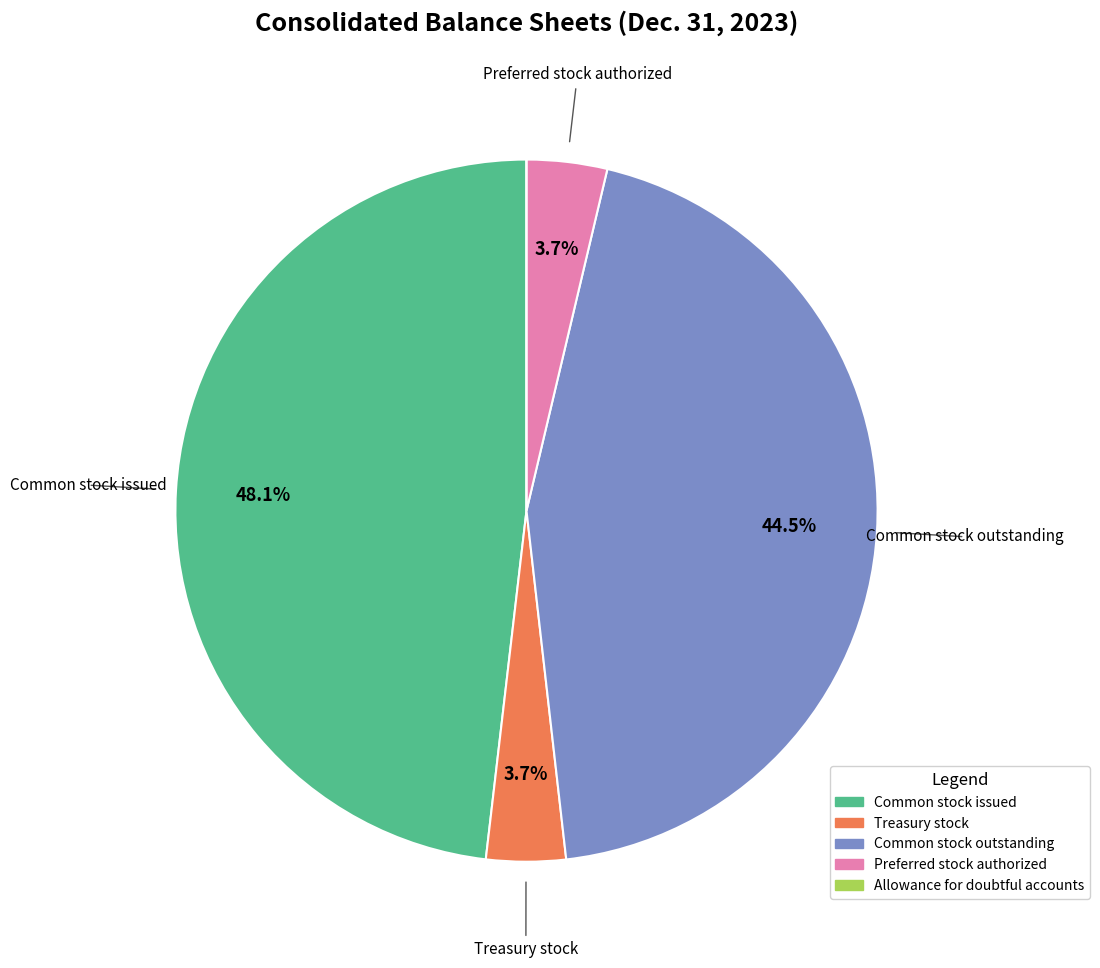

Is there a majority slice in this chart?

No